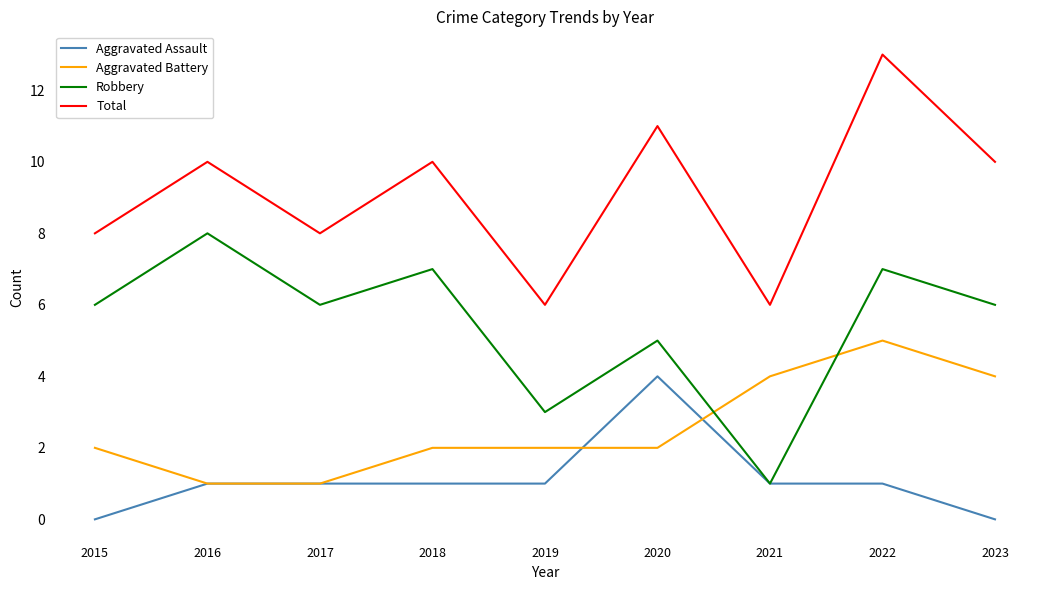

Between 2017 and 2018, which series saw the biggest shift?

Total